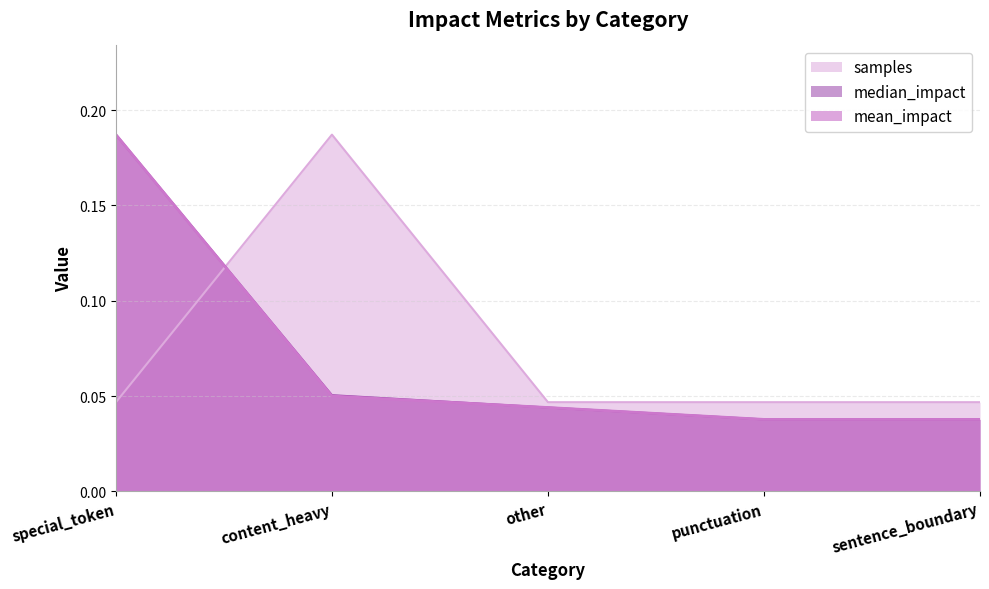

How many lines are shown in the chart?

3